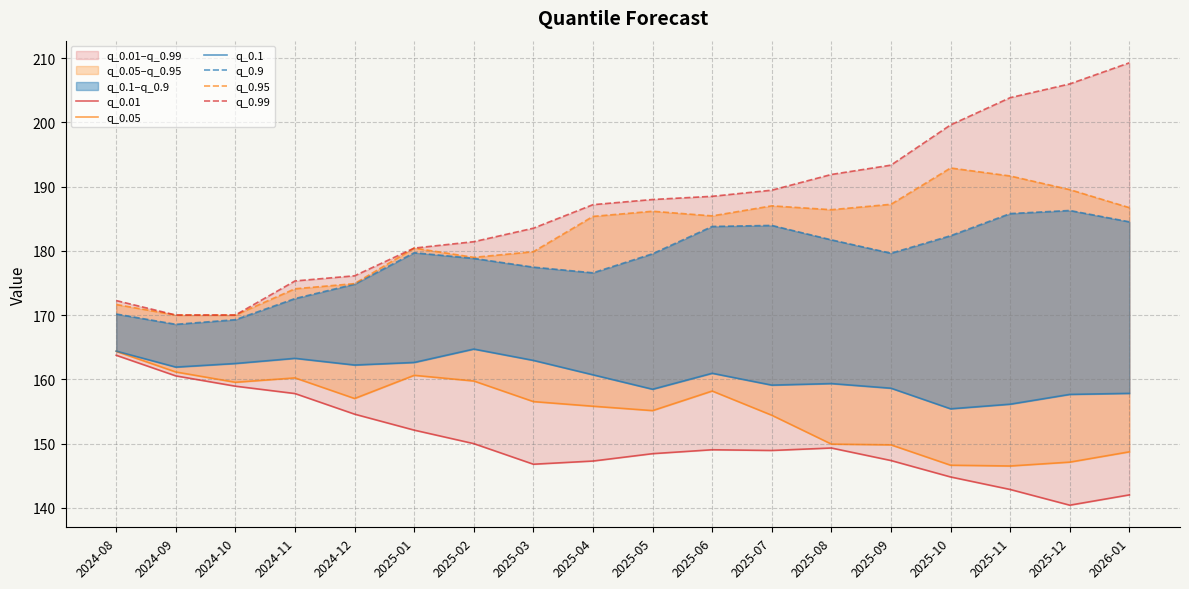

What is the sum of all q_0.99 values?

3366.0